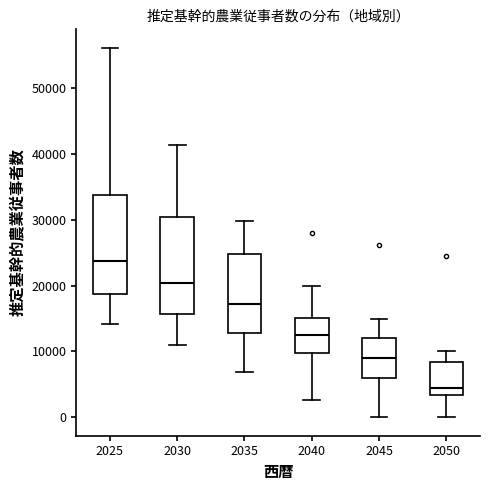

Reading left to right, transcribe this box plot: for each box, give where its median line is, the range the box spans, and where its two whiskers end, as read against the y-axis. The values are not printed on the chart, so give them approximately, as read against the axis.

2025: median 24000, box 19000 to 34000, whiskers 14000 to 56000
2030: median 20000, box 16000 to 30000, whiskers 11000 to 41000
2035: median 17000, box 13000 to 25000, whiskers 7000 to 30000
2040: median 13000, box 10000 to 15000, whiskers 3000 to 20000
2045: median 9000, box 6000 to 12000, whiskers 0 to 15000
2050: median 5000, box 3000 to 8000, whiskers 0 to 10000